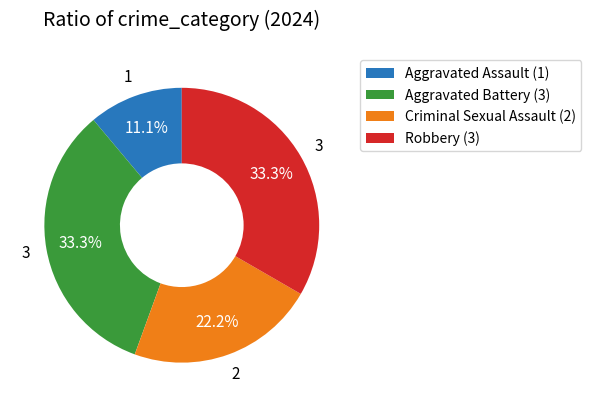

Which has a higher value, Robbery (3) or Criminal Sexual Assault (2)?

Robbery (3)